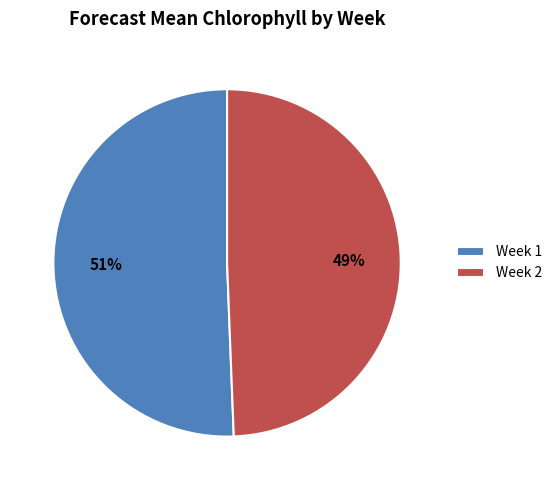

Count the number of slices in the pie.

2